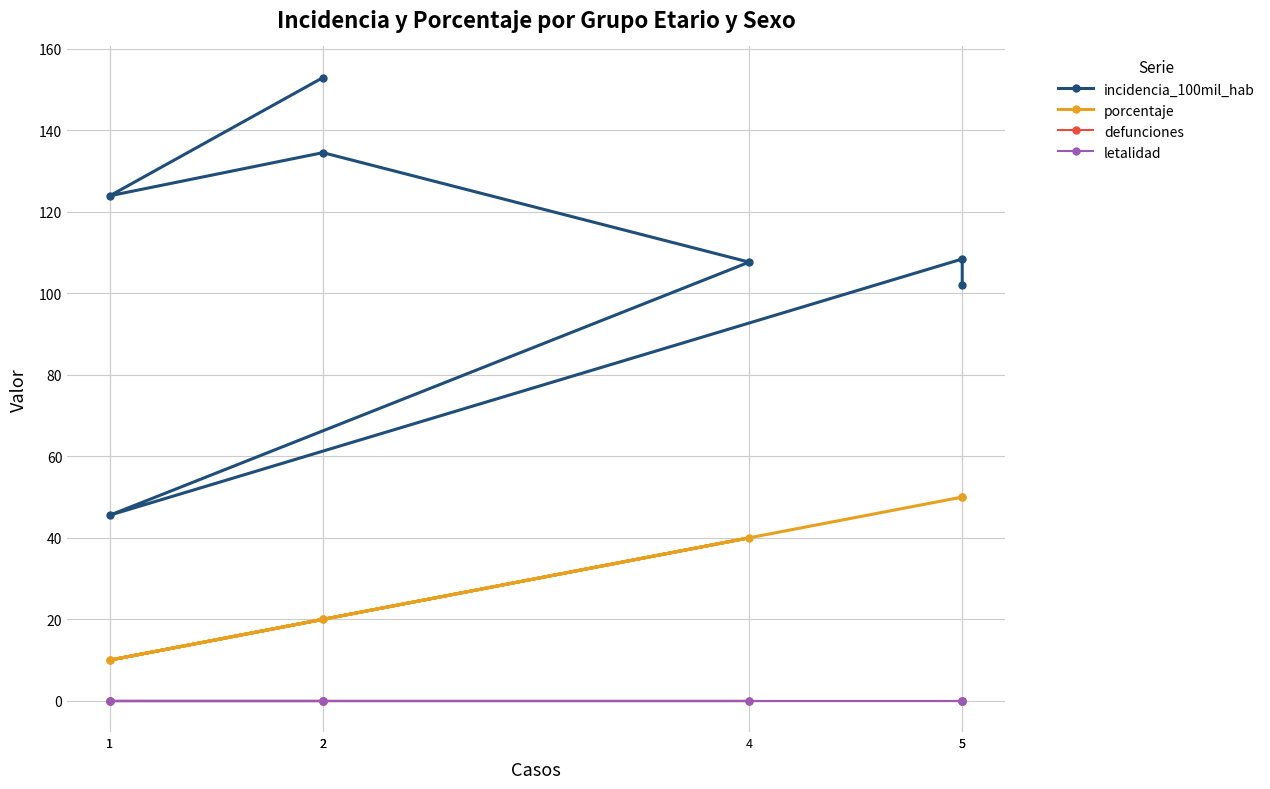

At 1, list the series in order from largest to smallest.

incidencia_100mil_hab, porcentaje, defunciones, letalidad